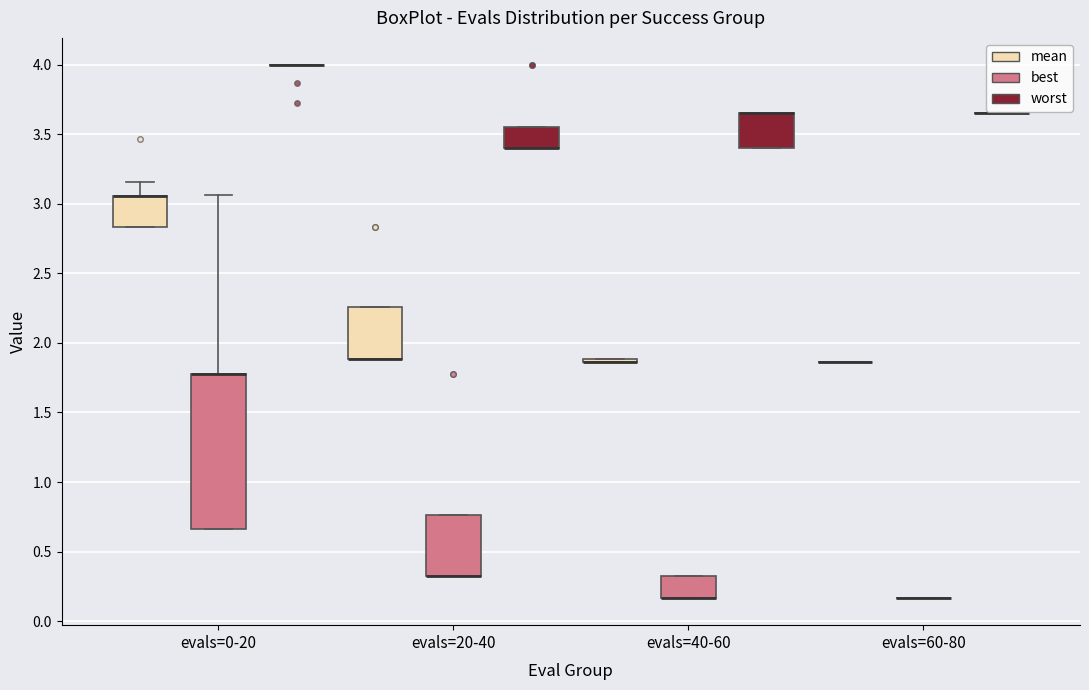

Where is the upper edge of the box for evals=40-60 (best) on the y-axis? The values are not printed on the chart, so give them approximately, as read against the axis.

0.30